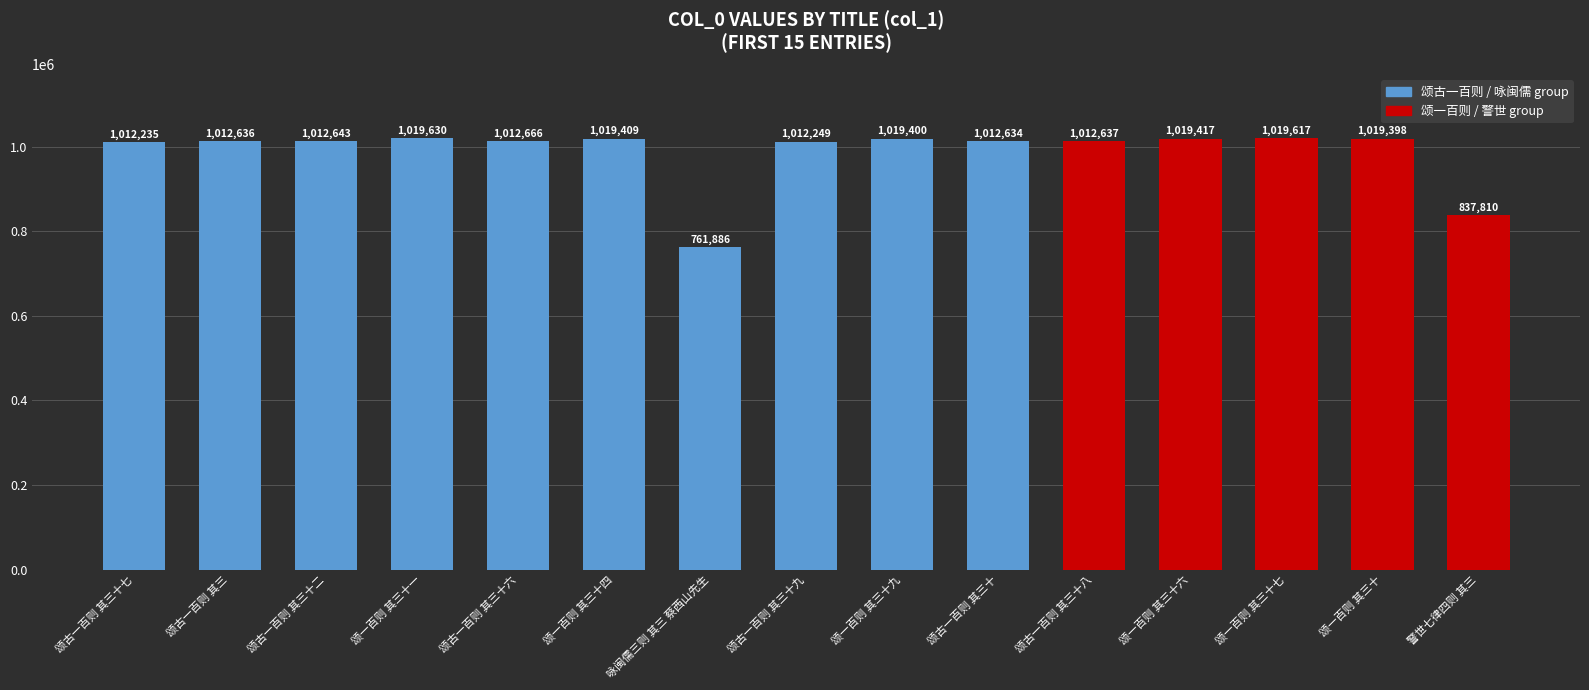

What is the label of the 13th bar from the left?

颂一百则 其三十七